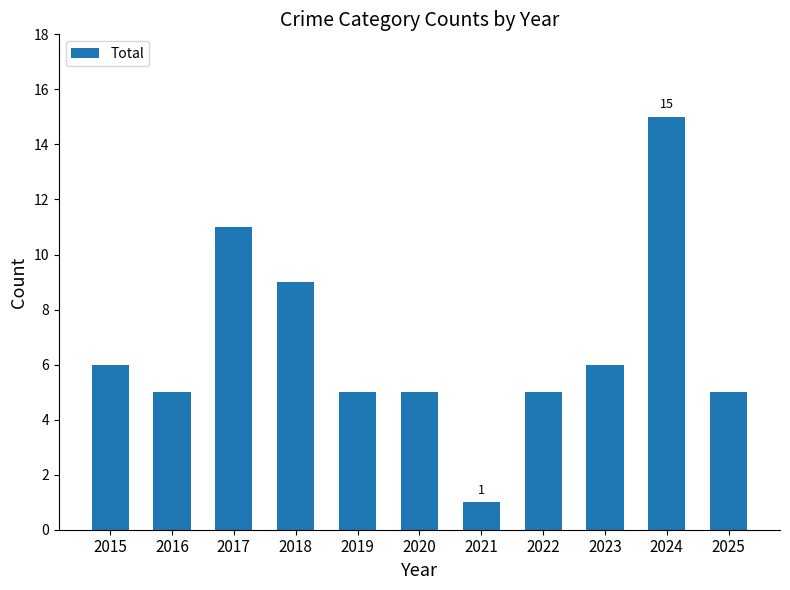

How many categories are shown in the chart?

11